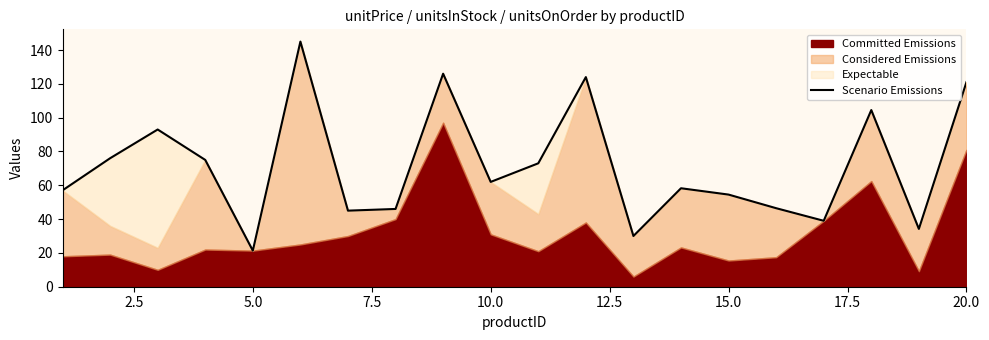

How many data points are less than 62?

10